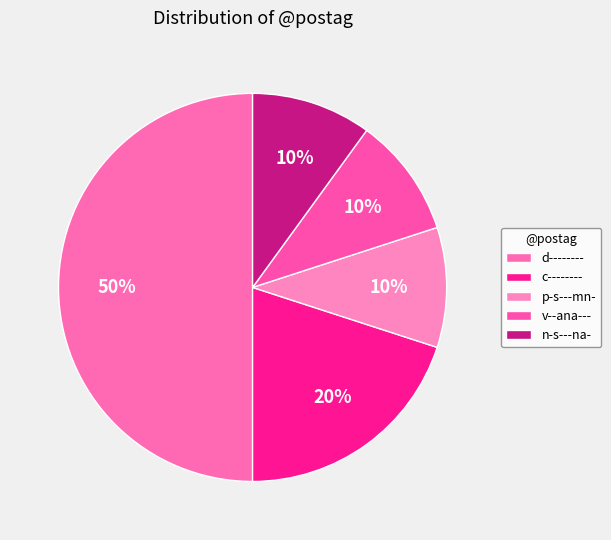

Count the number of slices in the pie.

5